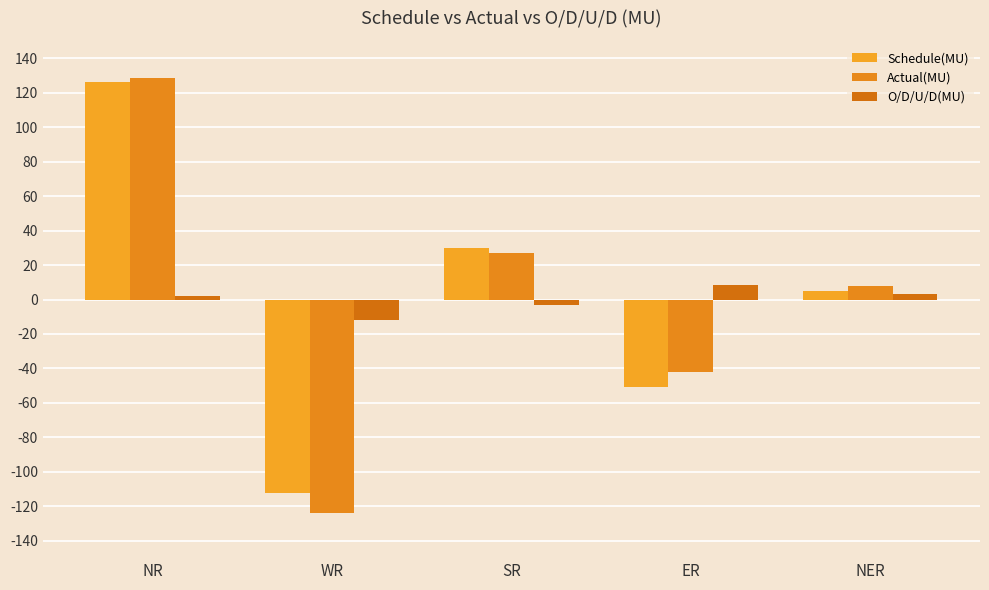

Which has a higher value, NR or WR?

NR